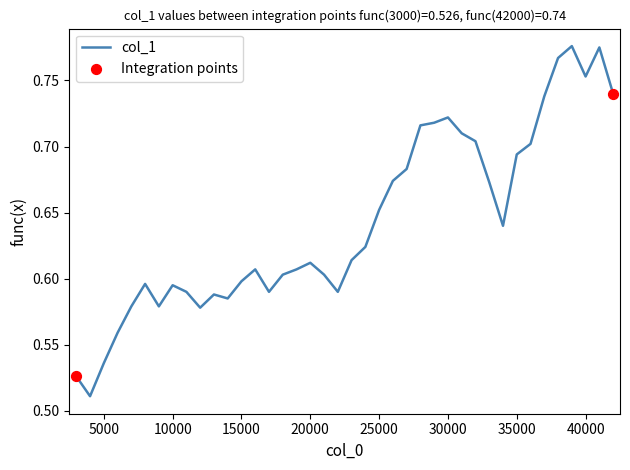

Is this an area chart (filled region under the line)?

No